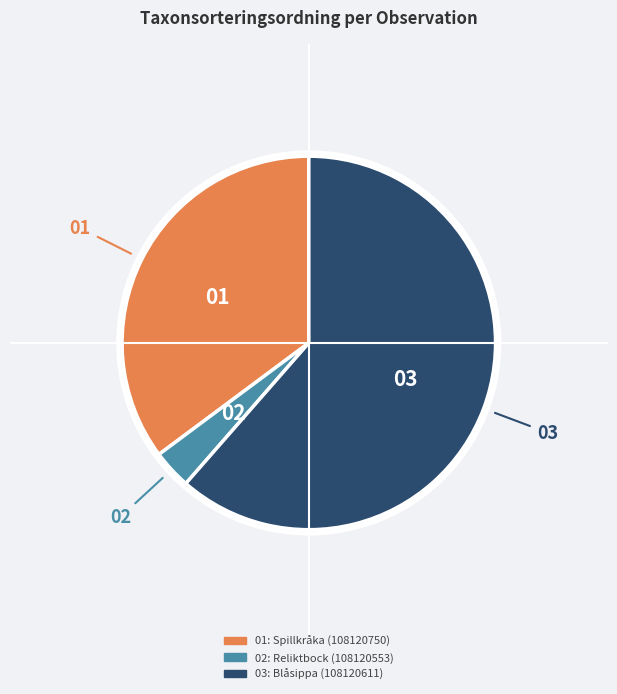

Is there any slice that represents more than half of the pie?

Yes